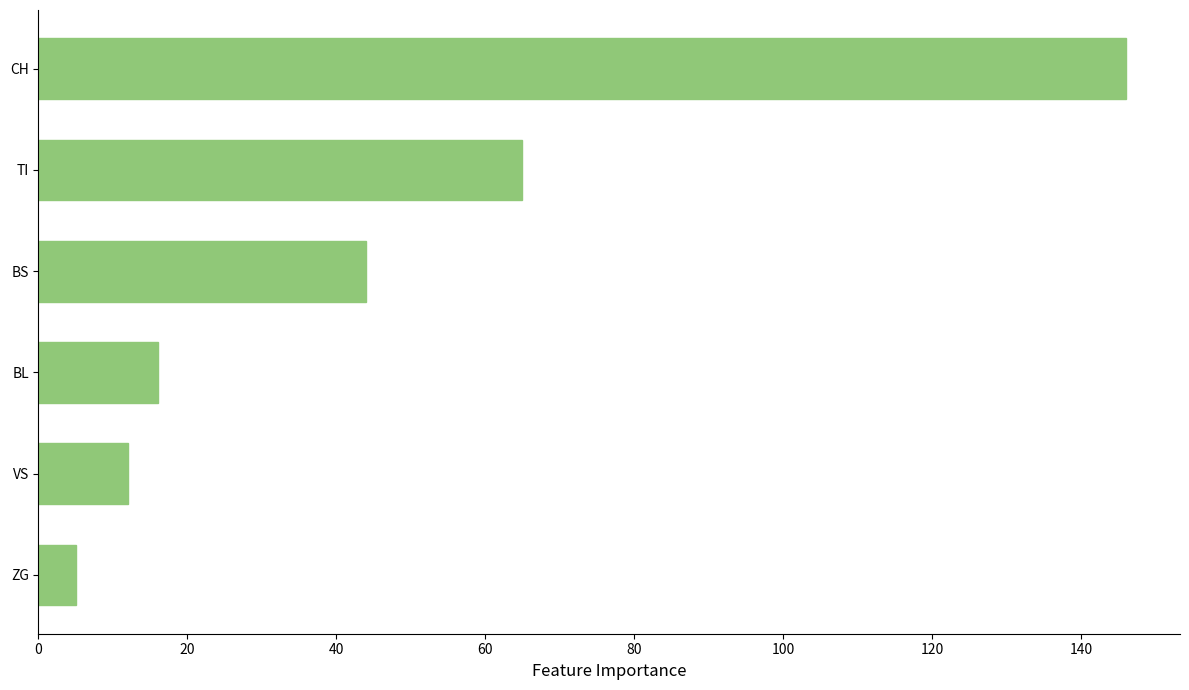

What position from the bottom is BS?

4